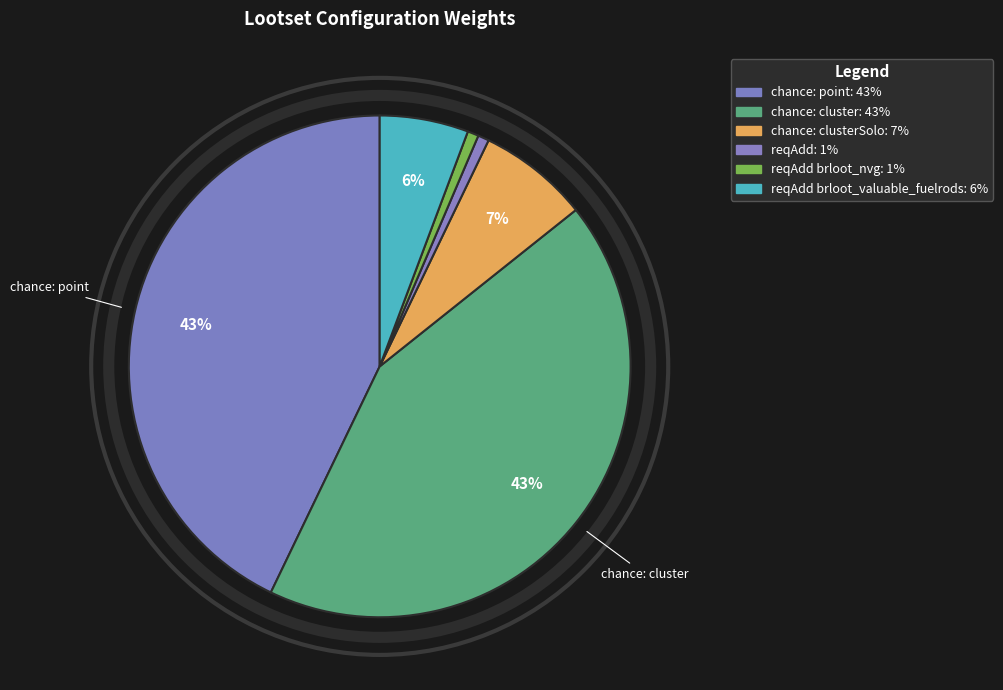

How many segments does this pie chart have?

6